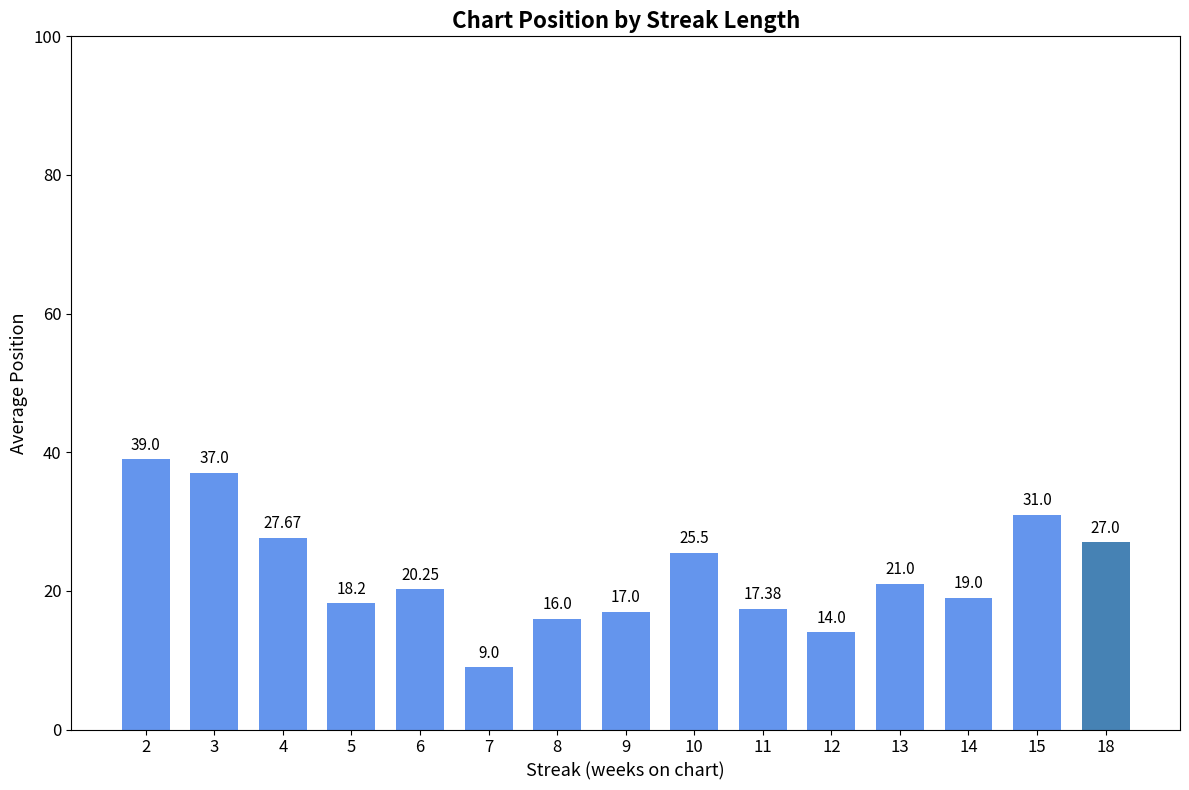

Approximately how many times larger is the value at 2 compared to 6?

1.9